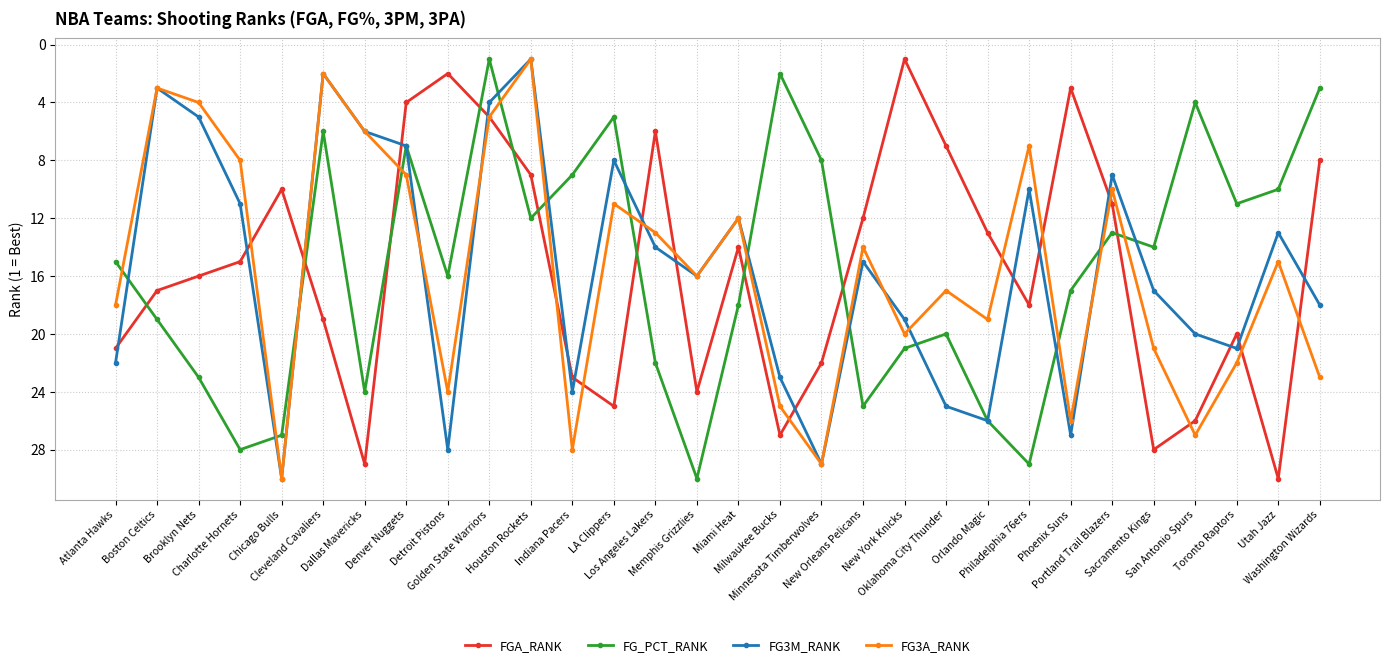

What is the difference between the highest and lowest values at Sacramento Kings?

14